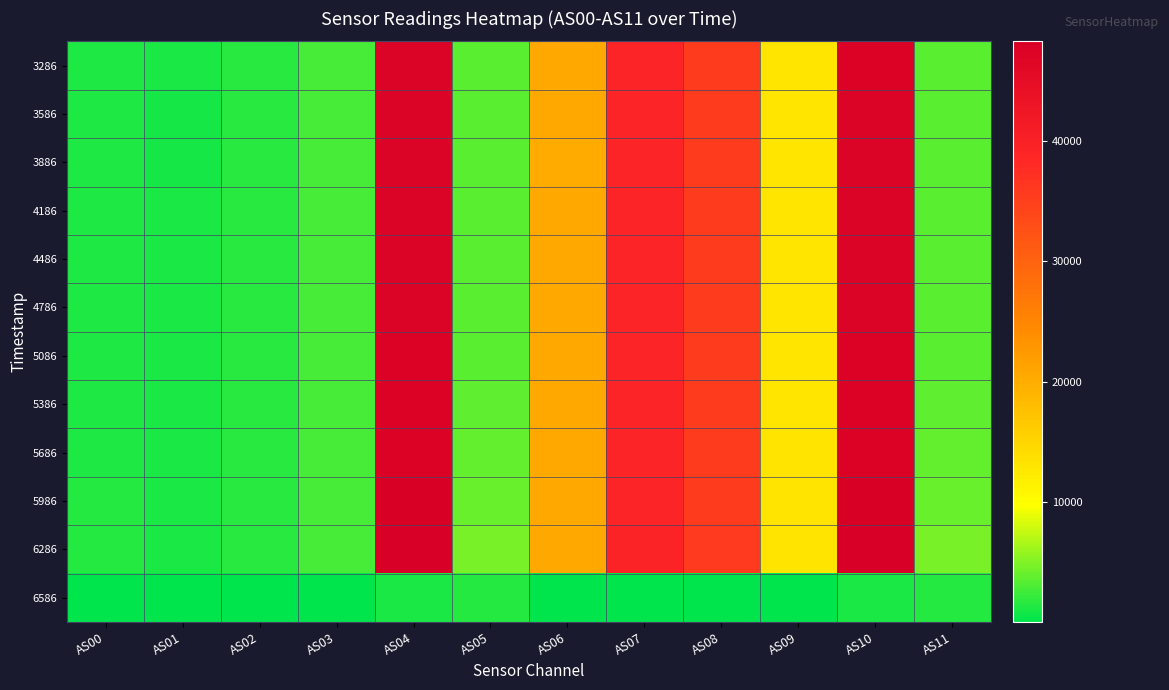

Reading left to right, list all the values displayed in this chart.

3286: AS00=1375	AS01=1020	AS02=1652	AS03=2815	AS04=47490	AS05=3518	AS06=20423	AS07=39166	AS08=35610	AS09=13055	AS10=47502	AS11=3524
3586: AS00=1373	AS01=1019	AS02=1648	AS03=2811	AS04=47411	AS05=3516	AS06=20401	AS07=39118	AS08=35552	AS09=13017	AS10=47427	AS11=3520
3886: AS00=1373	AS01=1019	AS02=1649	AS03=2810	AS04=47405	AS05=3514	AS06=20398	AS07=39124	AS08=35530	AS09=13015	AS10=47418	AS11=3520
4186: AS00=1374	AS01=1020	AS02=1651	AS03=2814	AS04=47435	AS05=3520	AS06=20409	AS07=39152	AS08=35573	AS09=13027	AS10=47443	AS11=3524
4486: AS00=1375	AS01=1020	AS02=1650	AS03=2813	AS04=47437	AS05=3528	AS06=20412	AS07=39121	AS08=35533	AS09=13025	AS10=47444	AS11=3530
4786: AS00=1376	AS01=1022	AS02=1652	AS03=2817	AS04=47453	AS05=3553	AS06=20410	AS07=39121	AS08=35556	AS09=13033	AS10=47453	AS11=3554
5086: AS00=1379	AS01=1025	AS02=1657	AS03=2818	AS04=47518	AS05=3598	AS06=20414	AS07=39145	AS08=35581	AS09=13038	AS10=47533	AS11=3602
5386: AS00=1384	AS01=1032	AS02=1662	AS03=2826	AS04=47578	AS05=3684	AS06=20421	AS07=39158	AS08=35586	AS09=13053	AS10=47590	AS11=3686
5686: AS00=1392	AS01=1042	AS02=1673	AS03=2839	AS04=47640	AS05=3842	AS06=20419	AS07=39139	AS08=35569	AS09=13063	AS10=47649	AS11=3848
5986: AS00=1409	AS01=1063	AS02=1695	AS03=2864	AS04=47919	AS05=4176	AS06=20448	AS07=39194	AS08=35634	AS09=13105	AS10=47933	AS11=4184
6286: AS00=1434	AS01=1091	AS02=1725	AS03=2898	AS04=48238	AS05=4706	AS06=20479	AS07=39224	AS08=35670	AS09=13144	AS10=48243	AS11=4714
6586: AS00=79	AS01=95	AS02=102	AS03=115	AS04=1102	AS05=1550	AS06=98	AS07=115	AS08=121	AS09=141	AS10=1104	AS11=1550